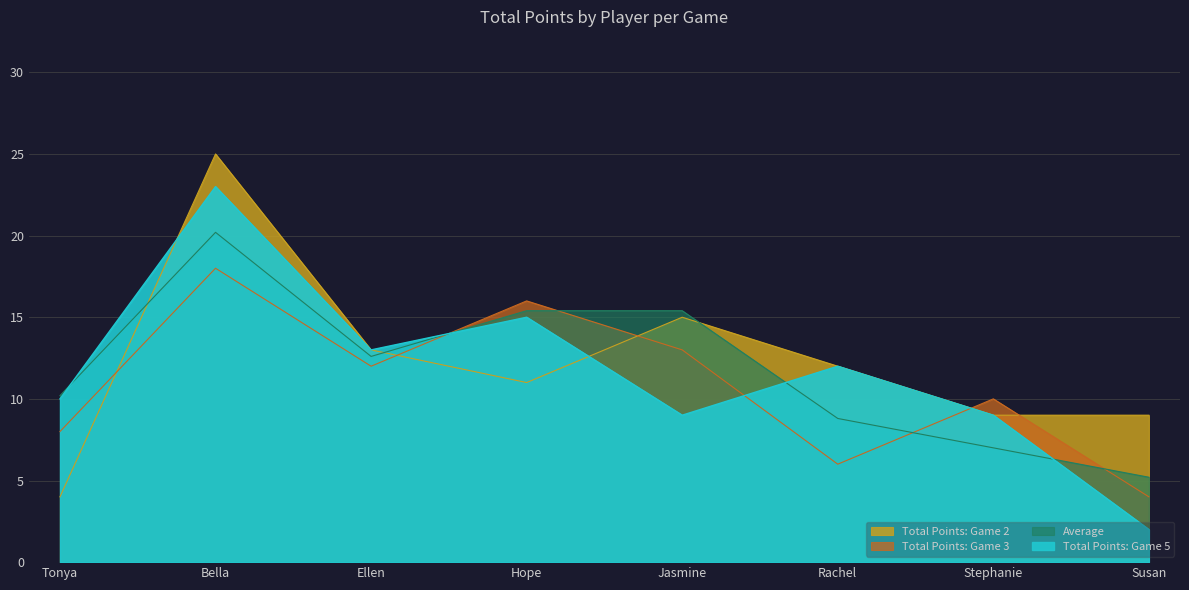

How many interior local peaks does the Total Points: Game 5 series have?

3